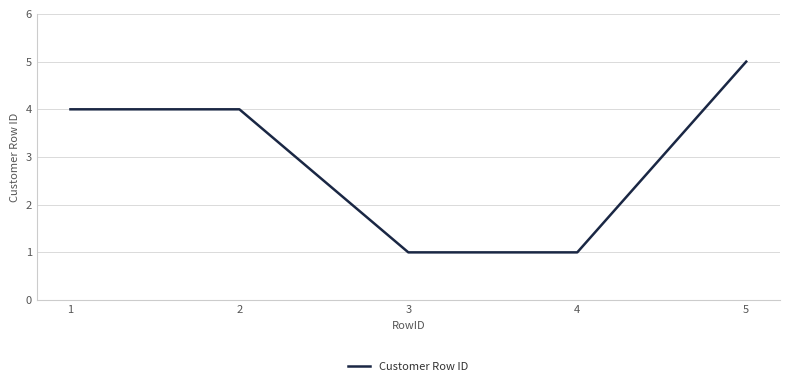

What is the difference between the values at 5 and 2?

1